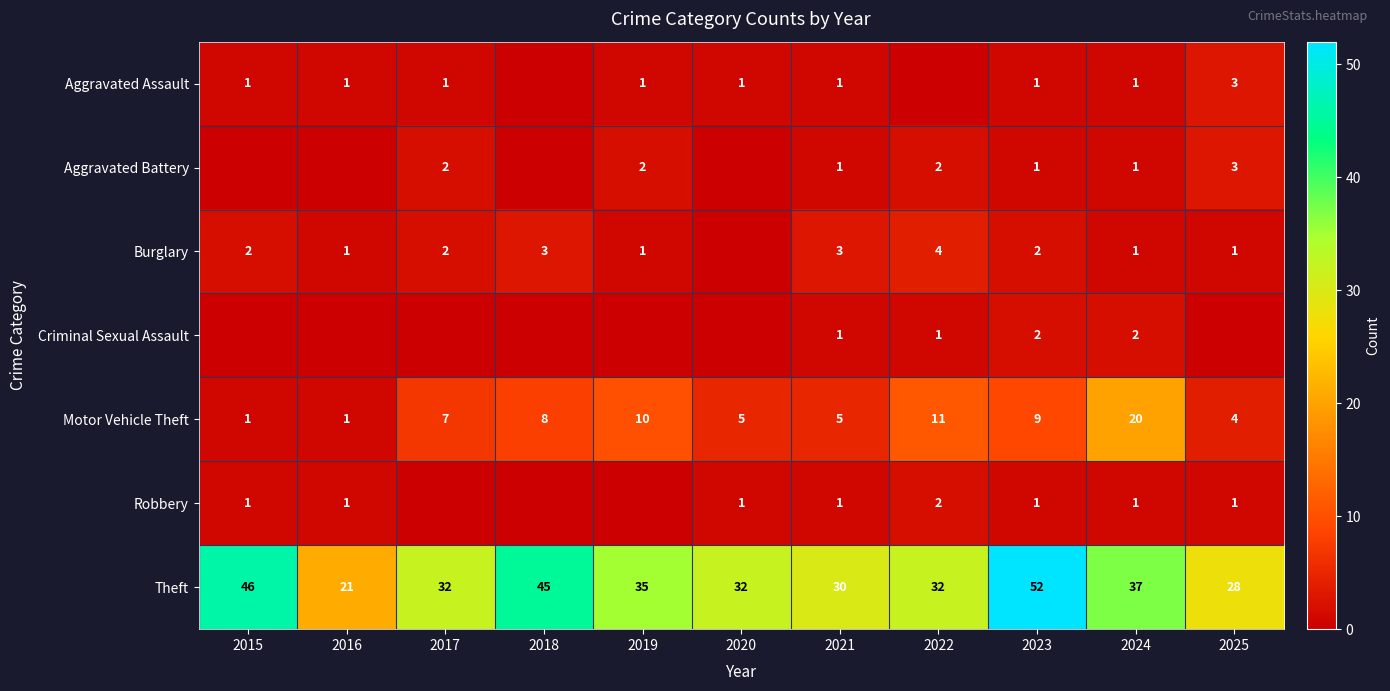

What is the lowest value of the Theft series?

21